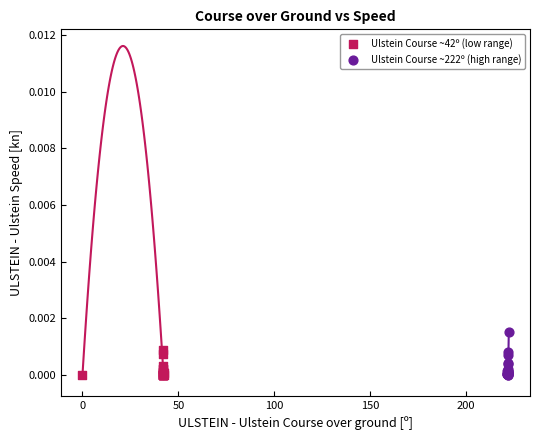

Which series reaches the maximum Y coordinate?

Ulstein Course ~222º (high range)